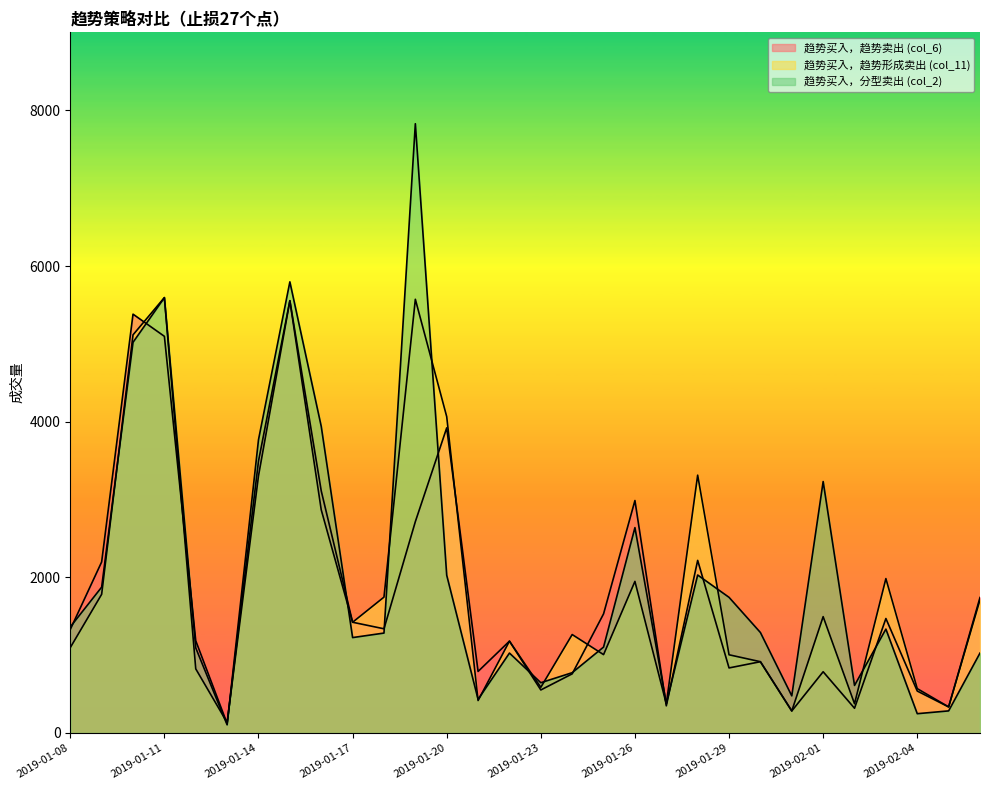

What value does the 趋势买入，分型卖出 (col_2) series have at 2019-01-30, to the nearest 100?

1300